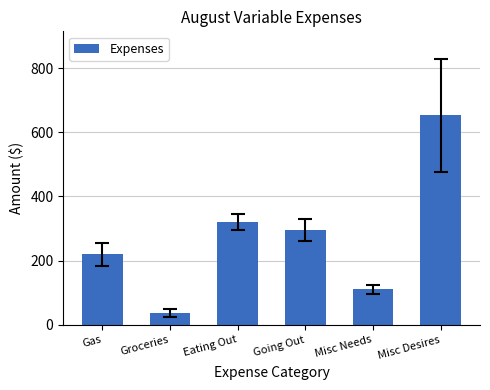

Which label corresponds to the smallest value in the chart?

Groceries